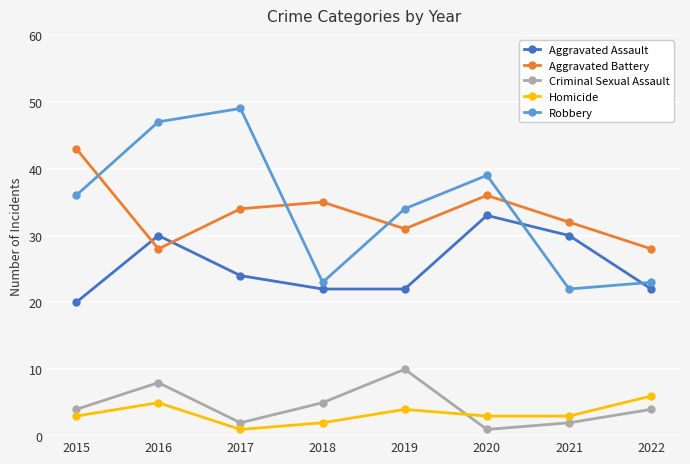

How many series are shown in this chart?

5